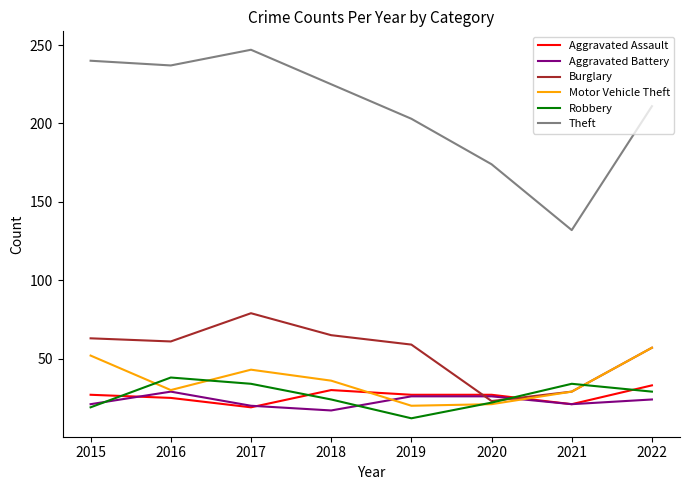

Read the Aggravated Battery value at 2021, to the nearest 10.

20